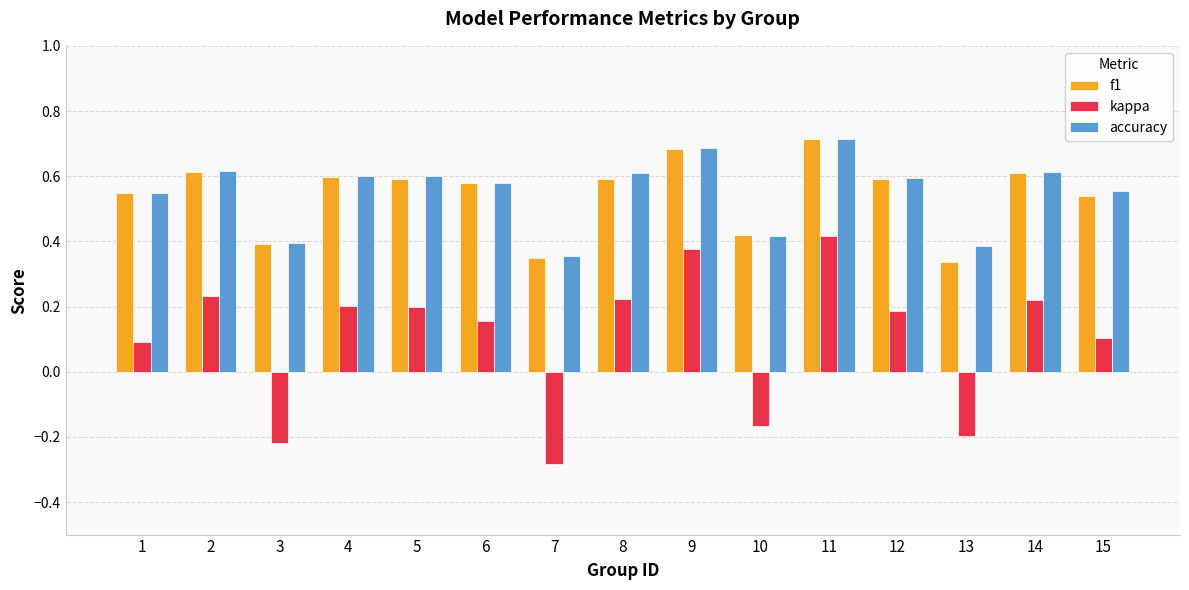

Which category has the lowest value in the kappa series?

7